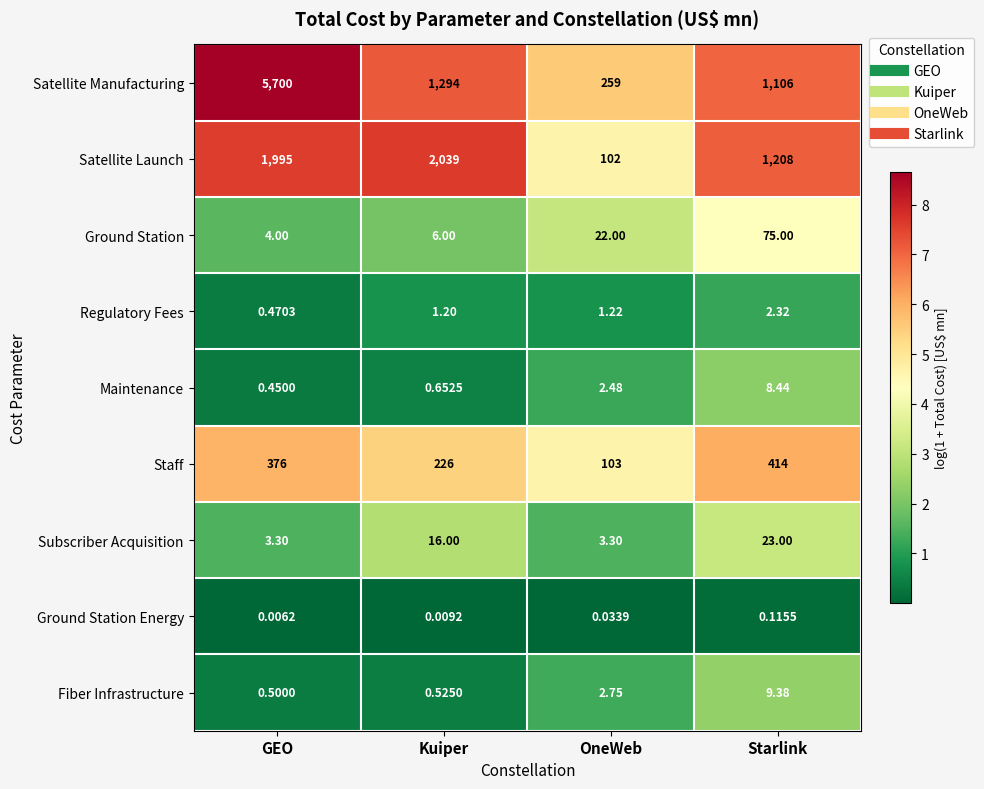

Count the number of categories in the chart.

4